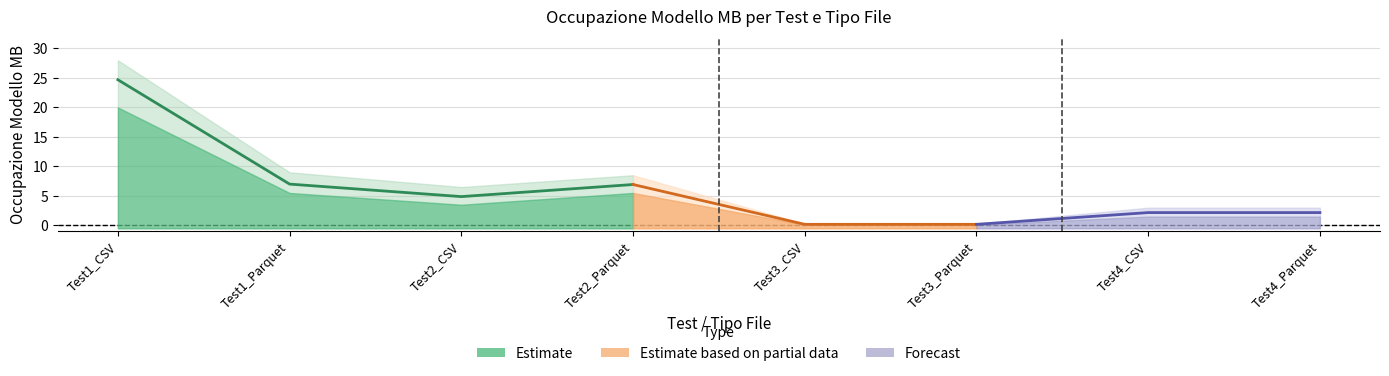

True or false: the data has more than 1 interior local peaks.

False